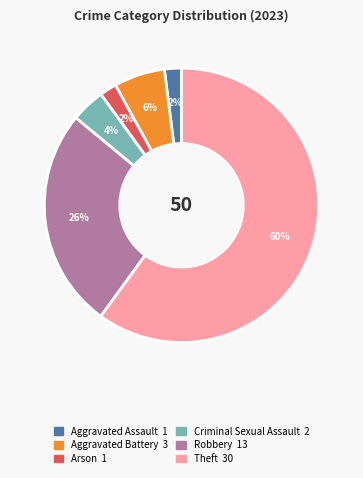

To the nearest percent, what is the difference between the largest and smallest slice percentages?

58%